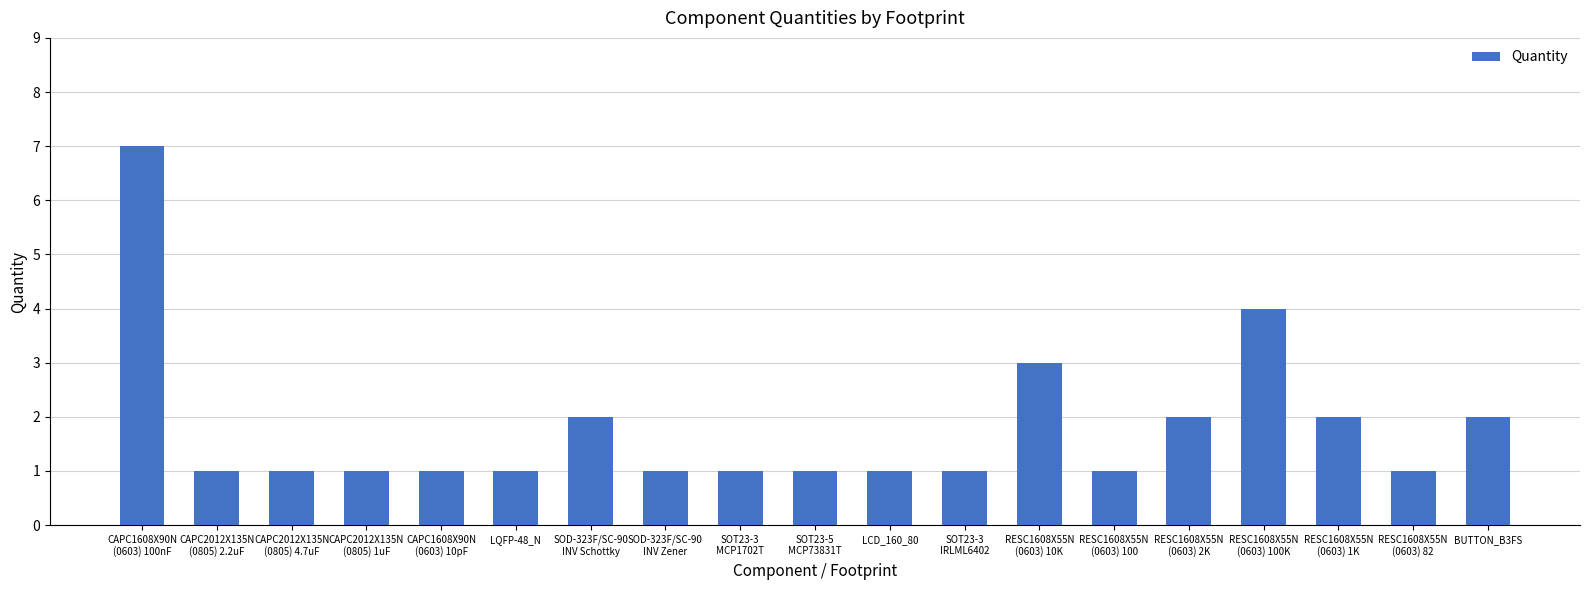

Reading left to right, transcribe all the data shown in this chart.

CAPC1608X90N
(0603) 100nF=7	CAPC2012X135N
(0805) 2.2uF=1	CAPC2012X135N
(0805) 4.7uF=1	CAPC2012X135N
(0805) 1uF=1	CAPC1608X90N
(0603) 10pF=1	LQFP-48_N=1	SOD-323F/SC-90
INV Schottky=2	SOD-323F/SC-90
INV Zener=1	SOT23-3
MCP1702T=1	SOT23-5
MCP73831T=1	LCD_160_80=1	SOT23-3
IRLML6402=1	RESC1608X55N
(0603) 10K=3	RESC1608X55N
(0603) 100=1	RESC1608X55N
(0603) 2K=2	RESC1608X55N
(0603) 100K=4	RESC1608X55N
(0603) 1K=2	RESC1608X55N
(0603) 82=1	BUTTON_B3FS=2